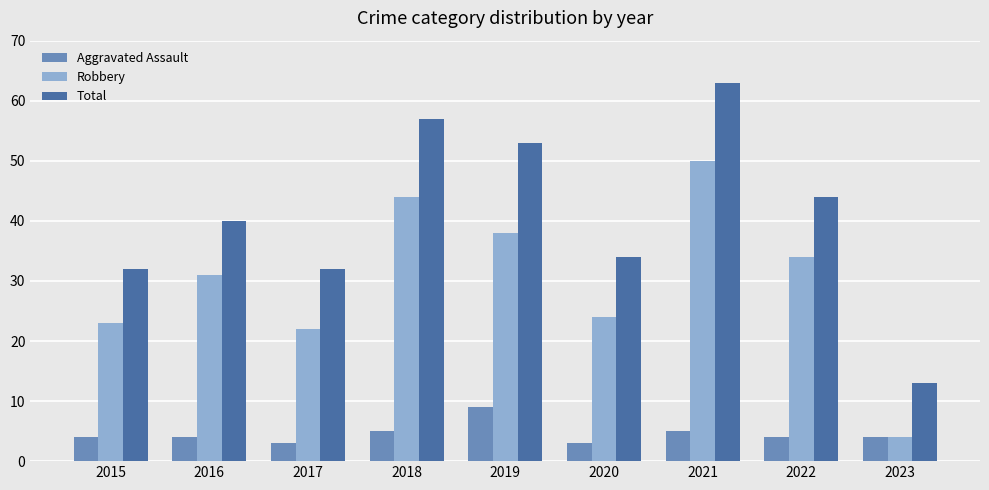

At which category is the sum across all series the highest?

2021